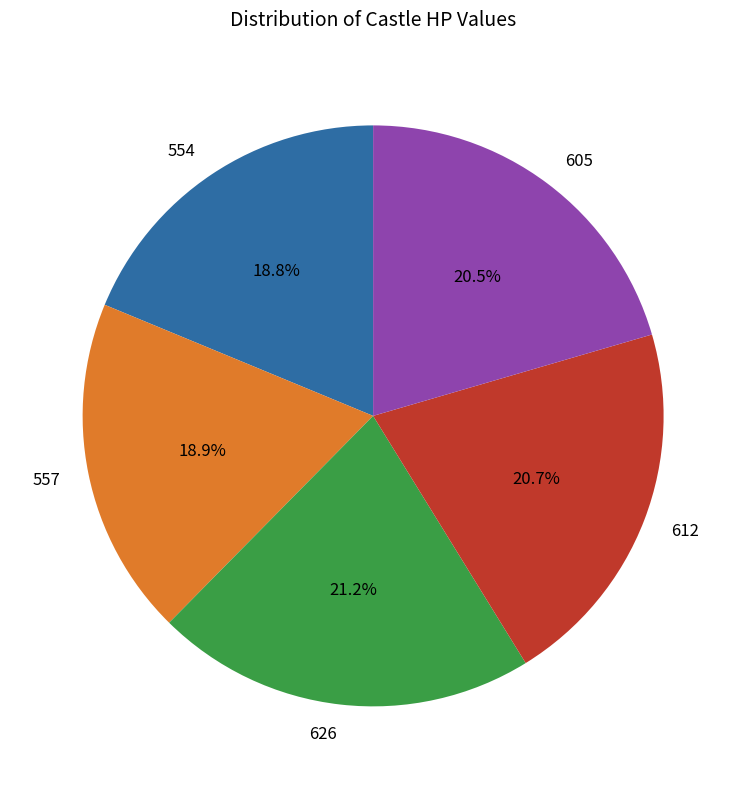

Approximately how many times larger is the value at 554 compared to 612?

0.9